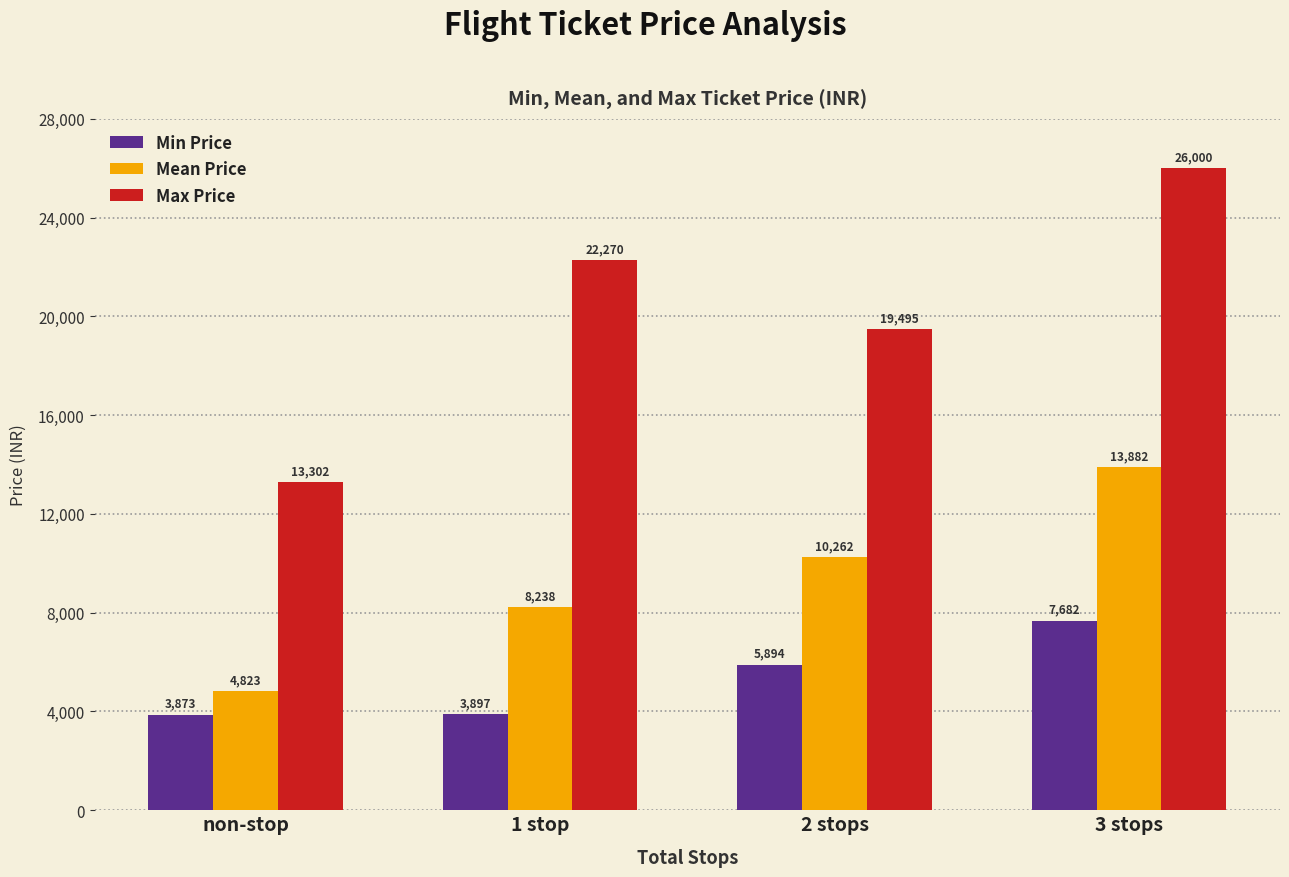

Reading left to right, extract all data points from this chart.

Min Price: non-stop=3873	1 stop=3897	2 stops=5894	3 stops=7682
Mean Price: non-stop=4823	1 stop=8238	2 stops=10262	3 stops=13882
Max Price: non-stop=13302	1 stop=22270	2 stops=19495	3 stops=26000